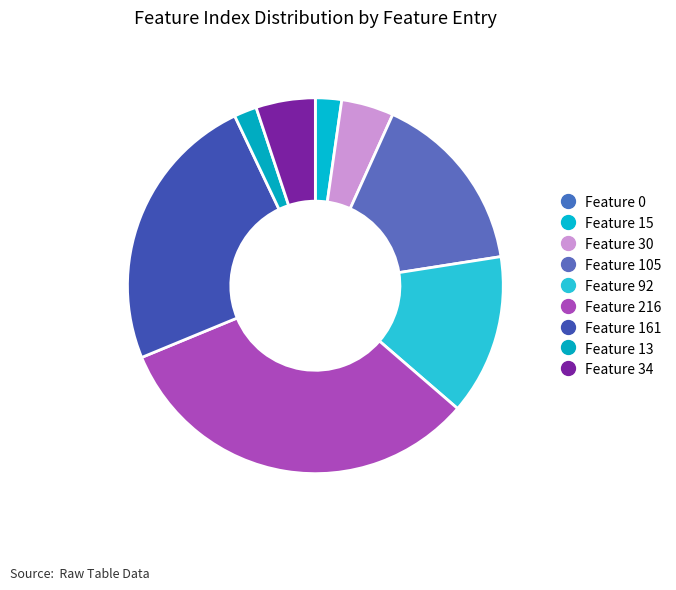

Count the number of slices in the pie.

9